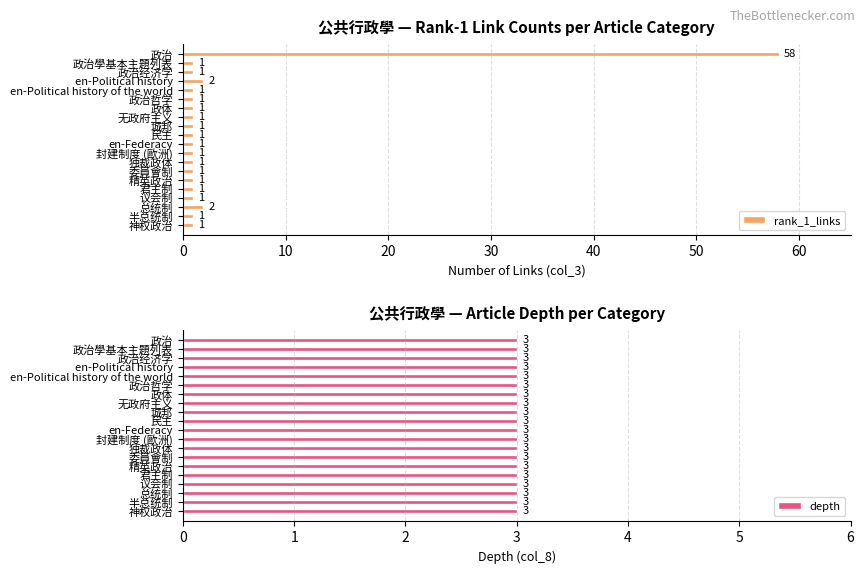

Is it true that rank_1_links equals 1 at 独裁政体?

True